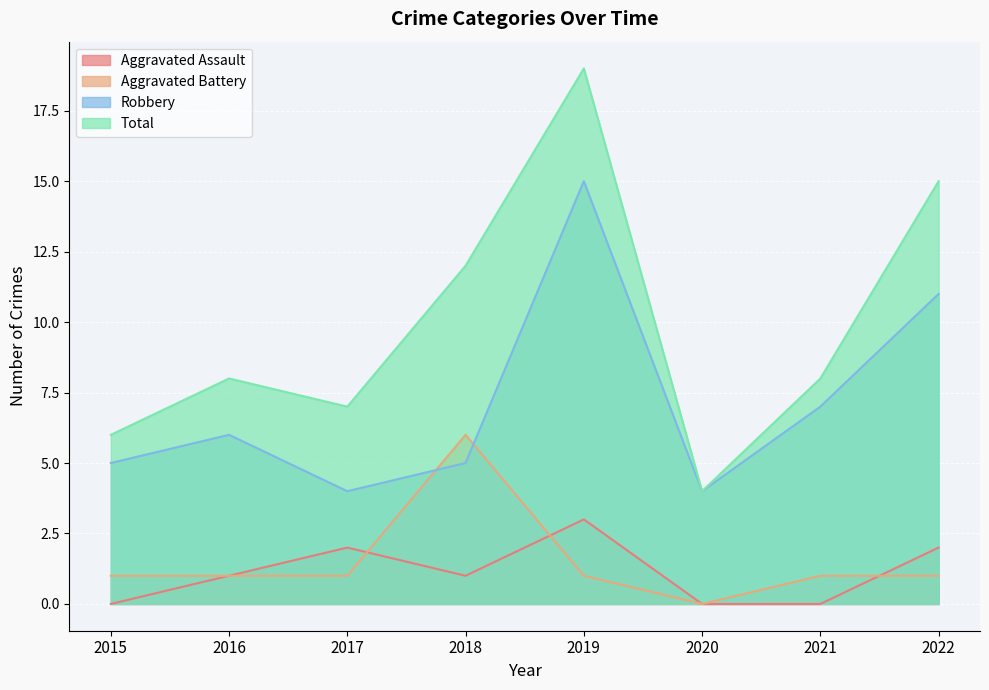

At how many categories does at least one series exceed 8?

3